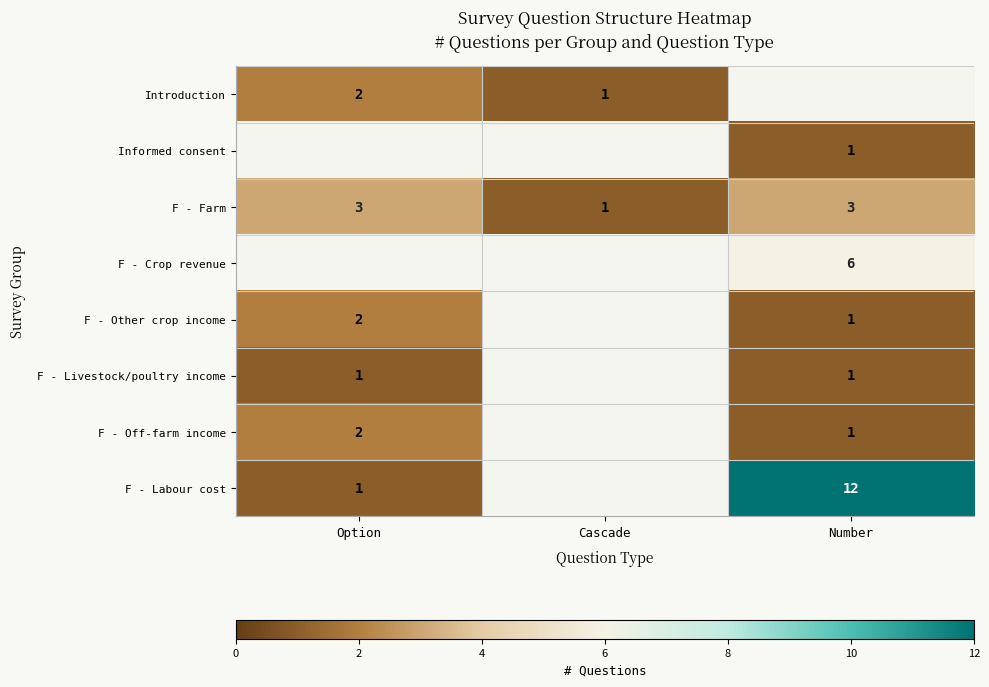

Is it true that F - Livestock/poultry income equals 1 at Number?

True